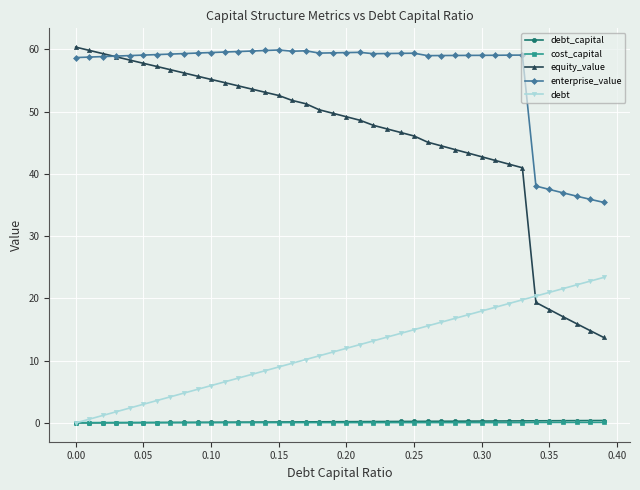

What is the maximum value for enterprise_value?

59.9